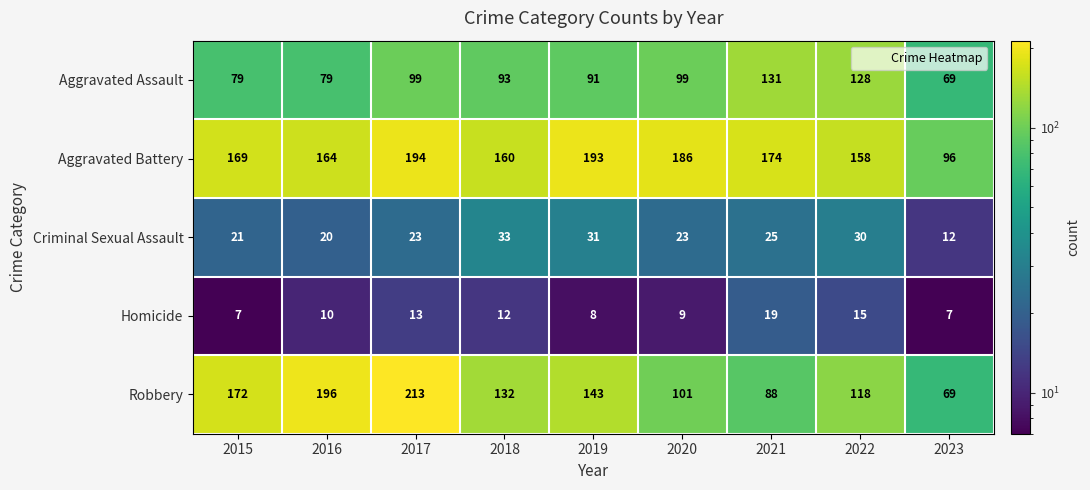

What is the average value of the Aggravated Assault series?

96